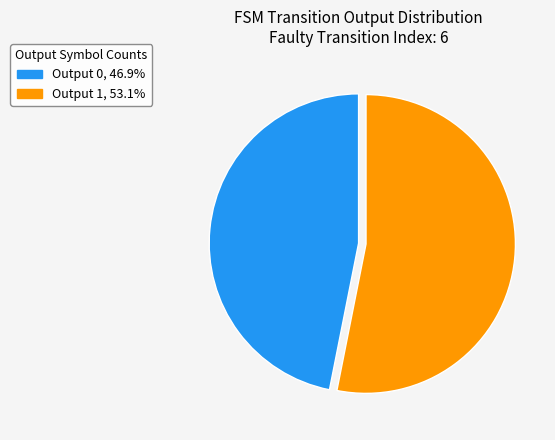

Does any single category account for the majority?

Yes